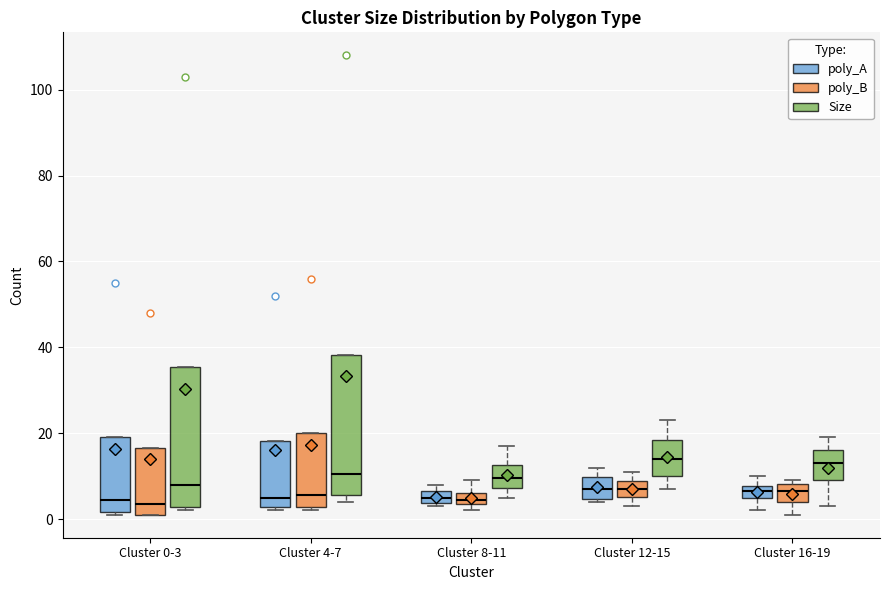

Where is the upper edge of the box for Cluster 16-19 (poly_A) on the y-axis? The values are not printed on the chart, so give them approximately, as read against the axis.

8